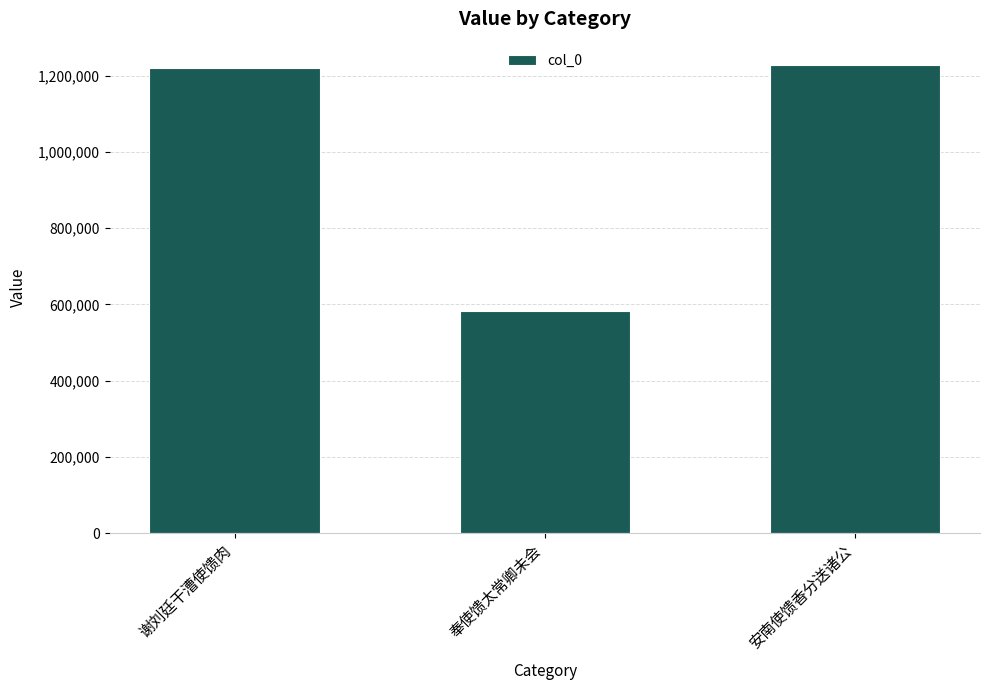

At which label is the value closest to 905400?

谢刘廷干漕使馈肉